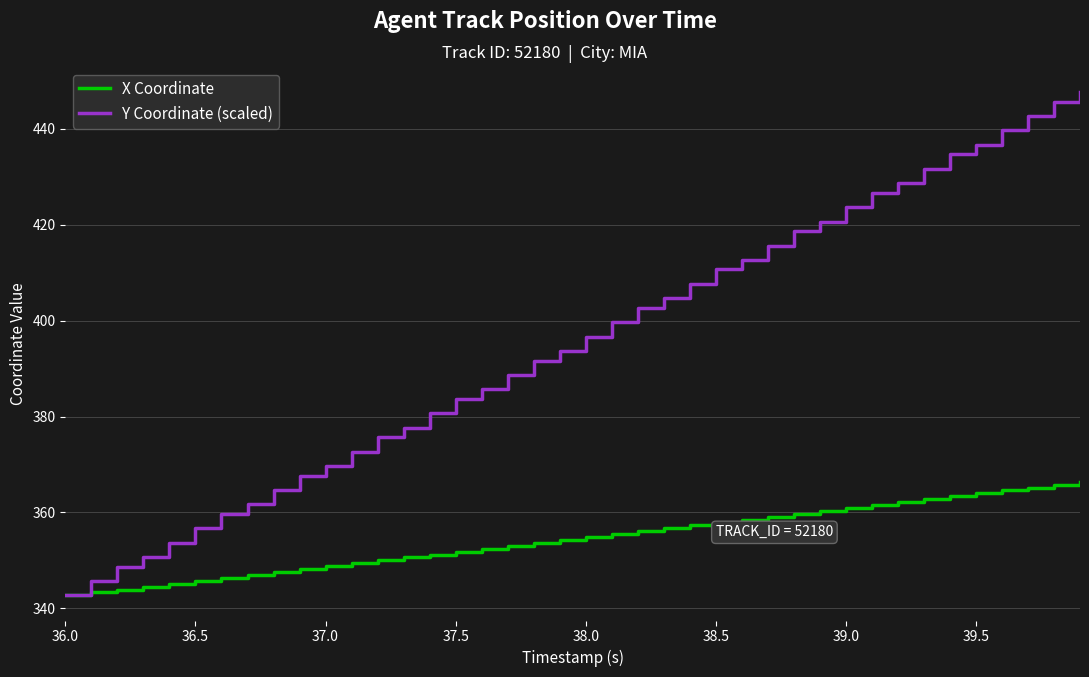

Which series has the largest total across all categories?

Y Coordinate (scaled)